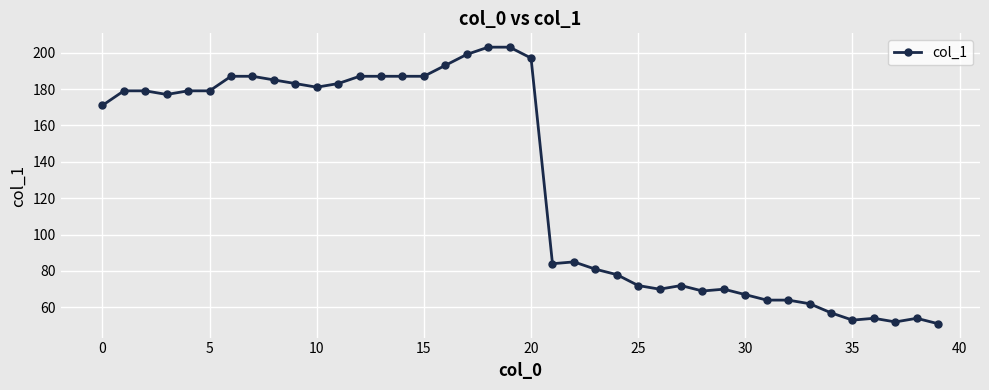

What is the greatest value displayed?

203